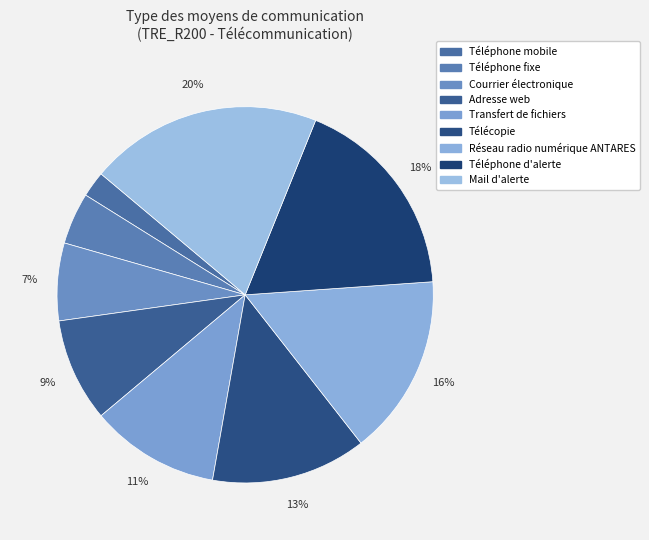

Is there any slice that represents more than half of the pie?

No